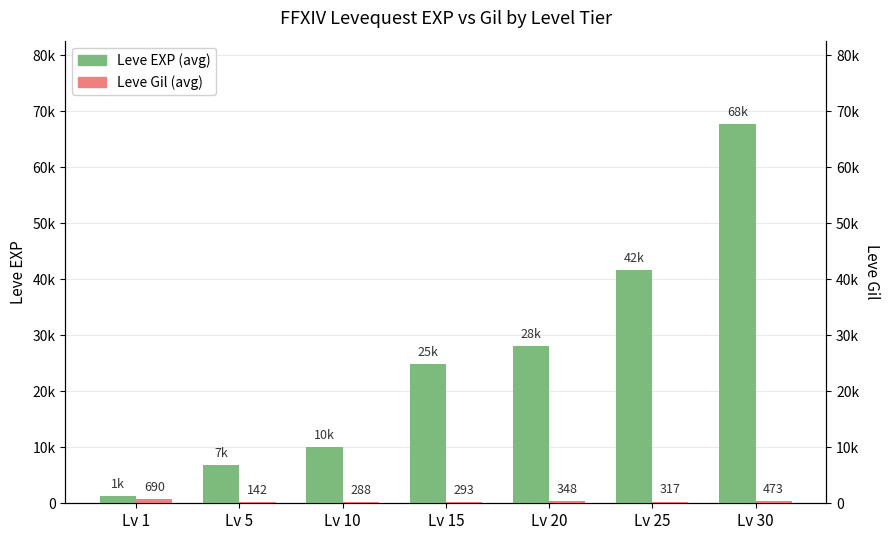

Which series has the largest total across all categories?

Leve EXP (avg)